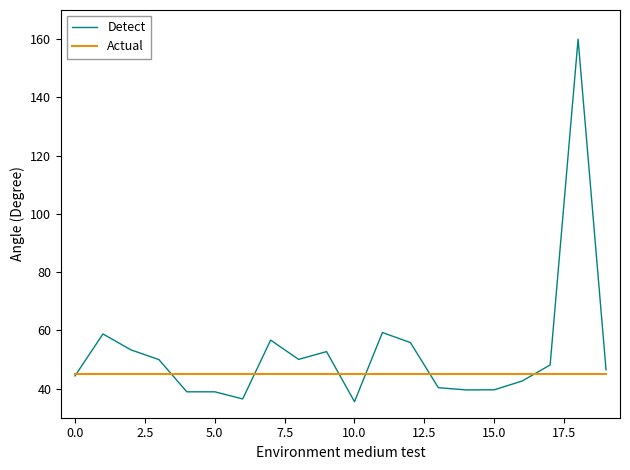

Which series has the largest total across all categories?

Detect